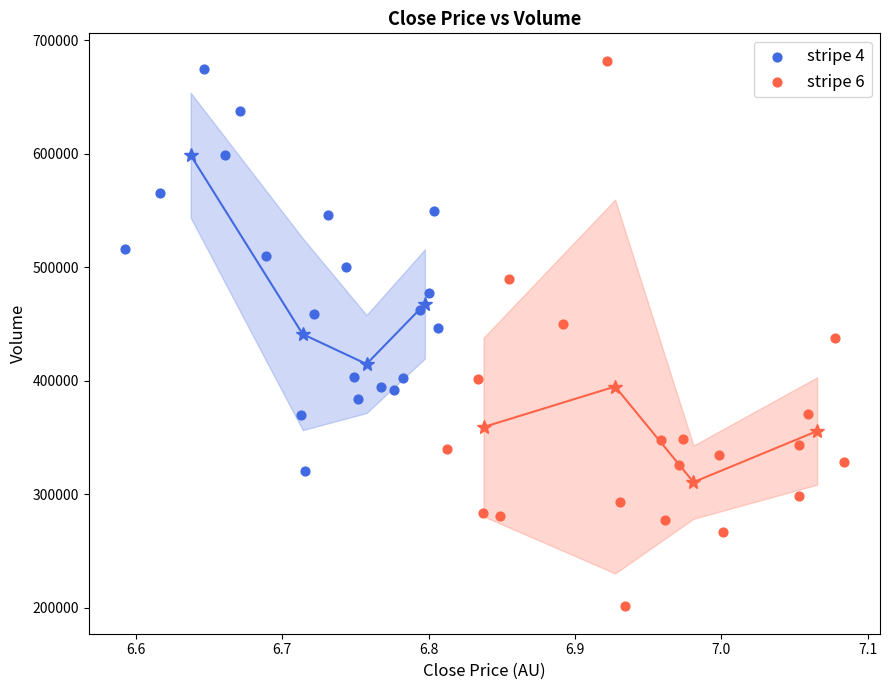

Which series contains the highest Y value?

stripe 6